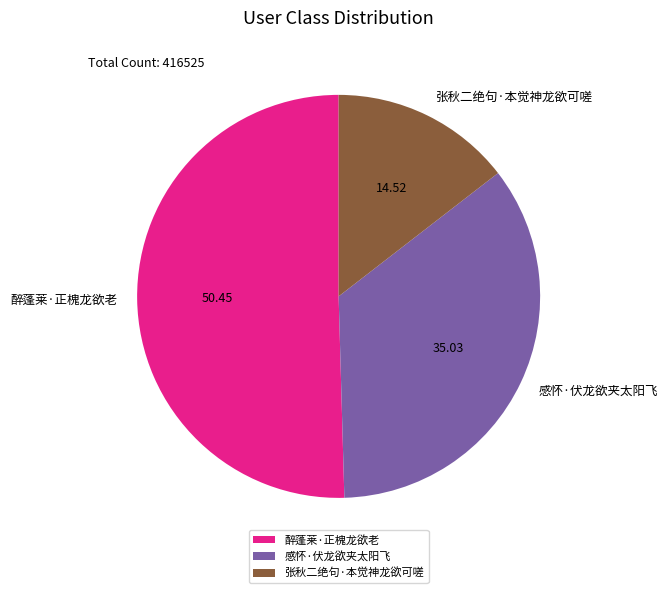

What is the ratio of the value at 张秋二绝句·本觉神龙欲可嗟 to the value at 醉蓬莱·正槐龙欲老?

0.3